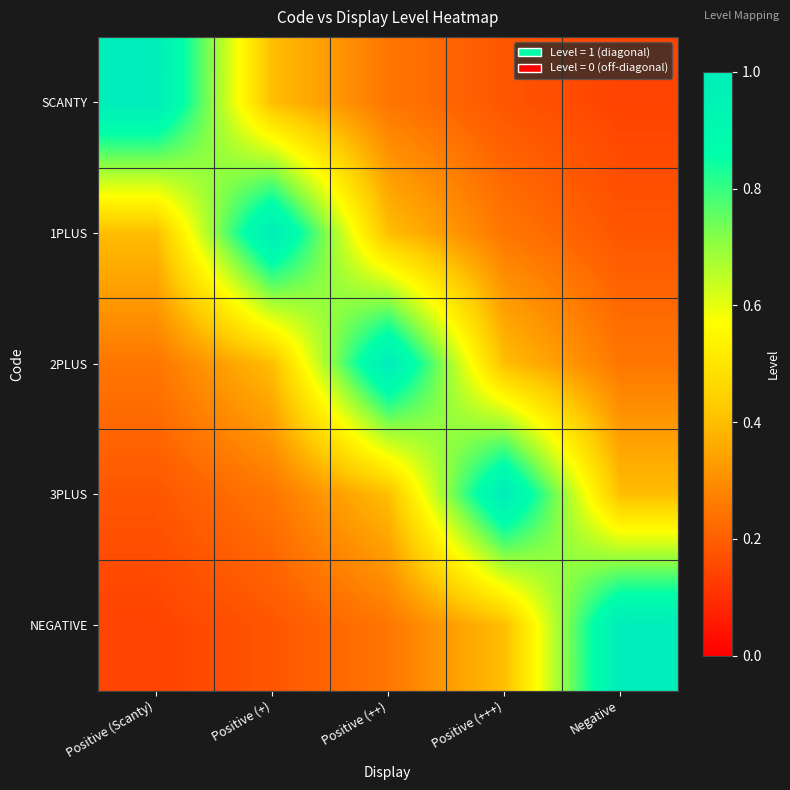

Which series has the widest spread of values?

SCANTY